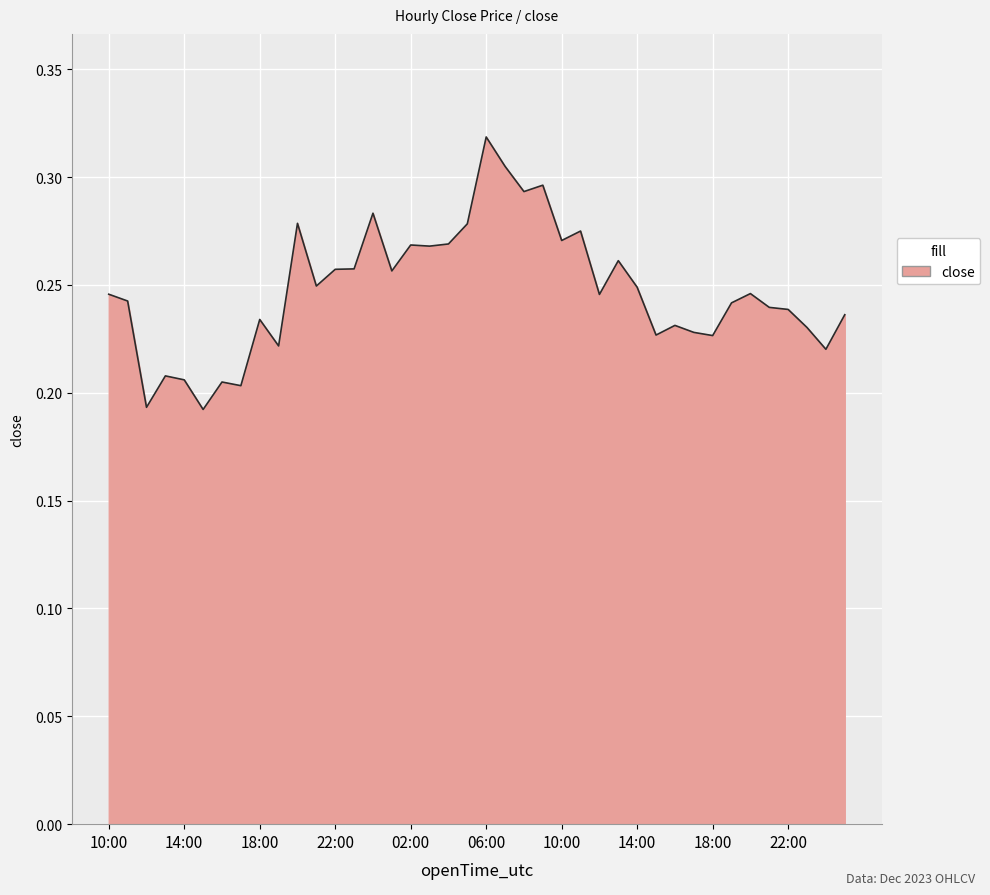

Which category has the highest value across all series?

06:00